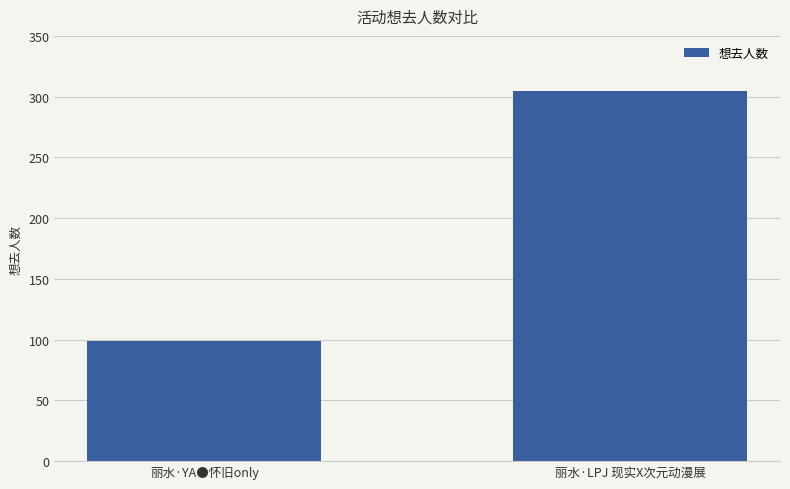

What is the change in value from 丽水·YA●怀旧only to 丽水·LPJ 现实X次元动漫展?

+206